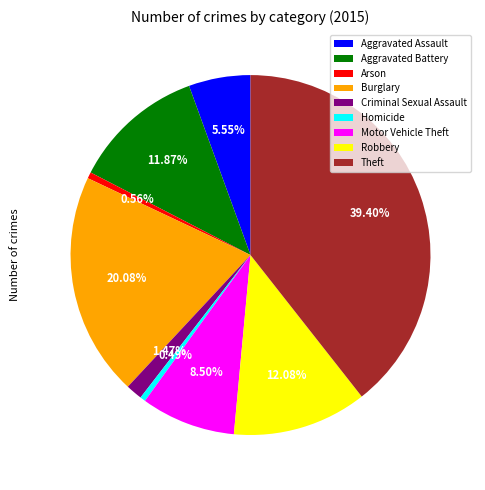

Does Motor Vehicle Theft represent more than half of the total?

No